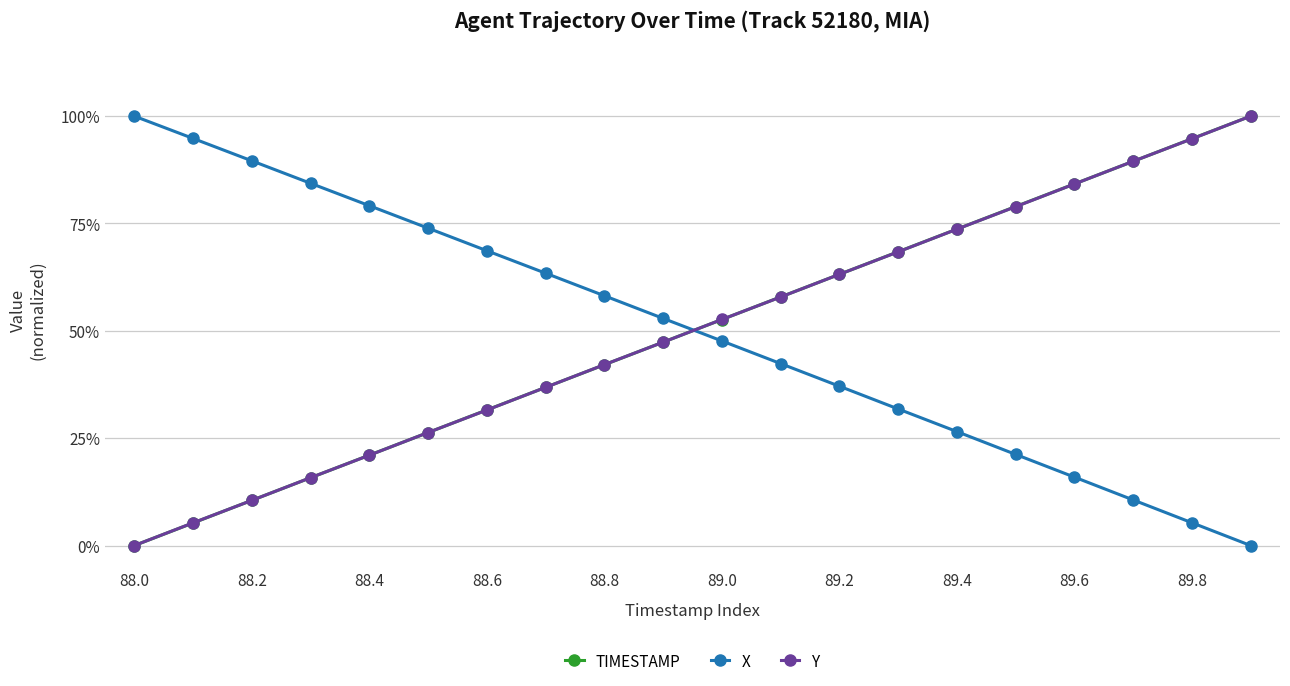

Does the chart have visible grid lines?

Yes